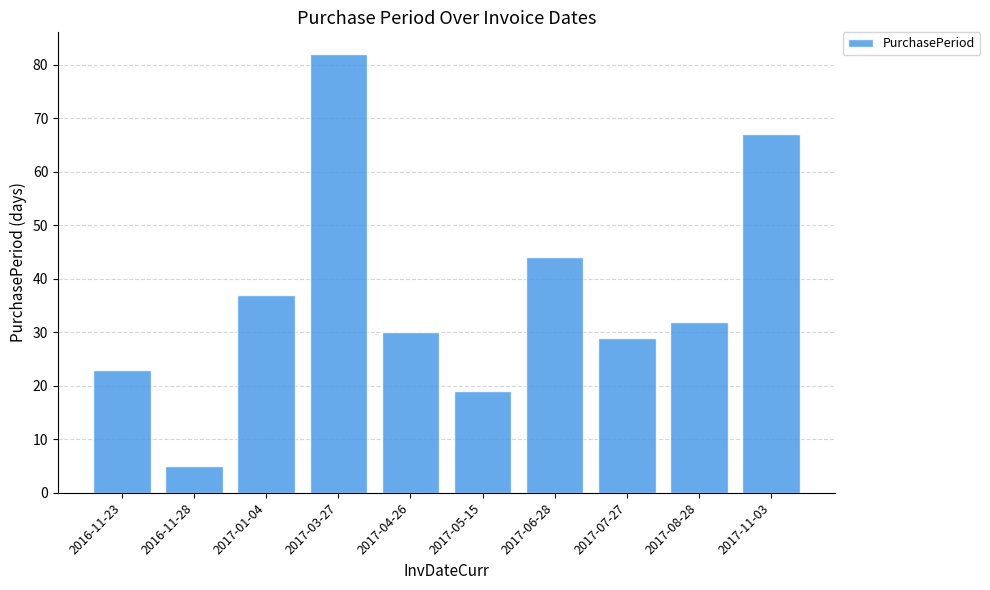

What is the sum of all values?

368